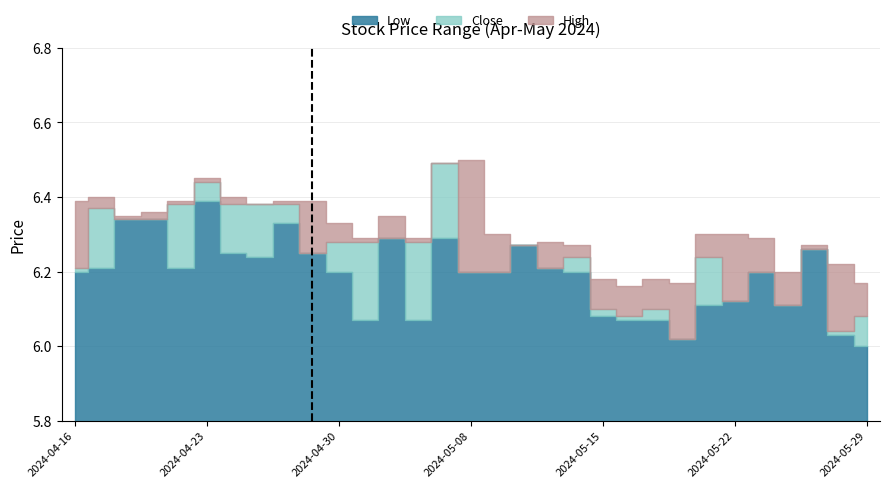

What is the difference between the highest and lowest values at 2024-05-15?

0.1